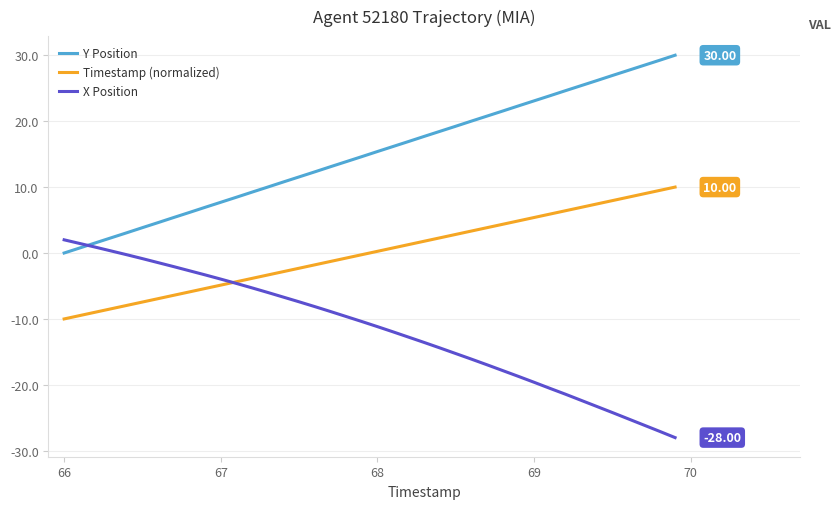

Rank the series by their maximum value, from lowest to highest.

X Position, Timestamp (normalized), Y Position